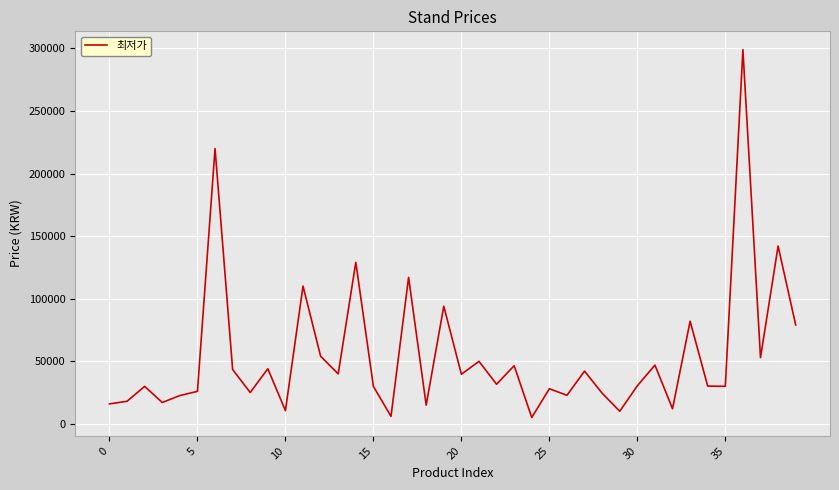

What is the maximum value shown in the chart?

299000